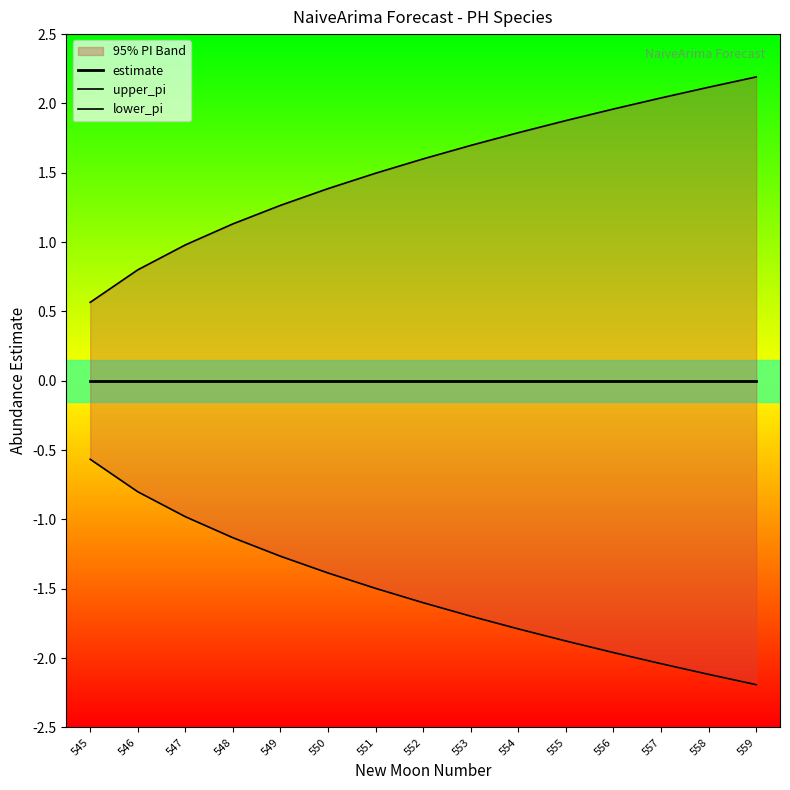

Which series changed the most between 547 and 554?

upper_pi